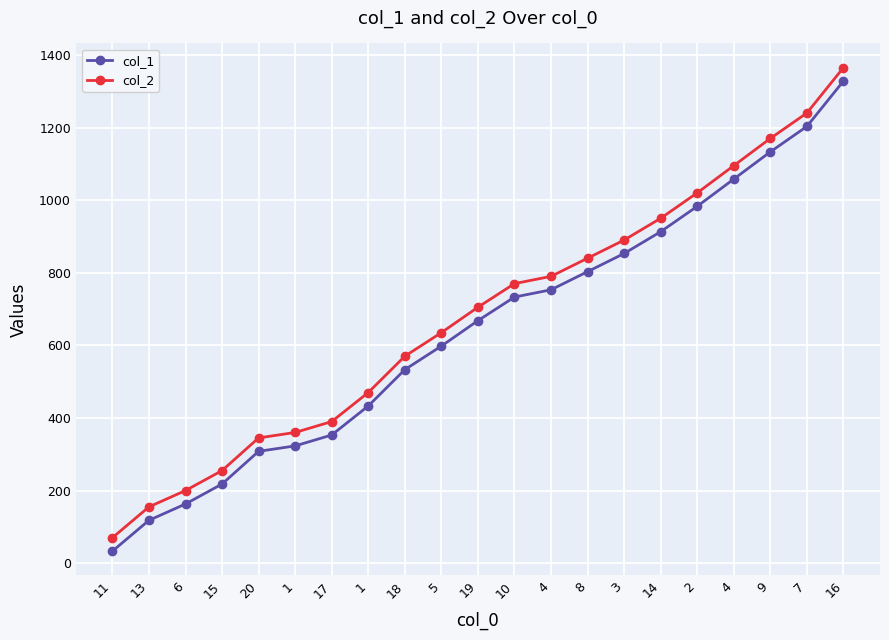

What is the label of the 13th point from the left?

4